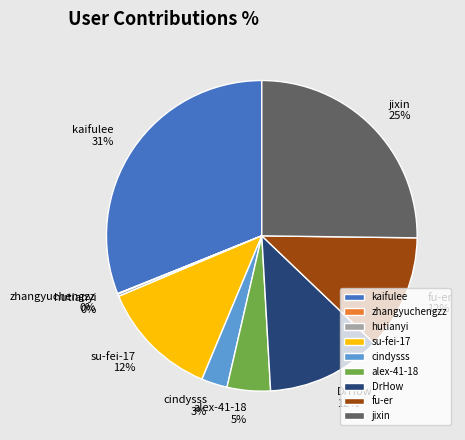

Combined, do fu-er and cindysss account for over 50%?

No